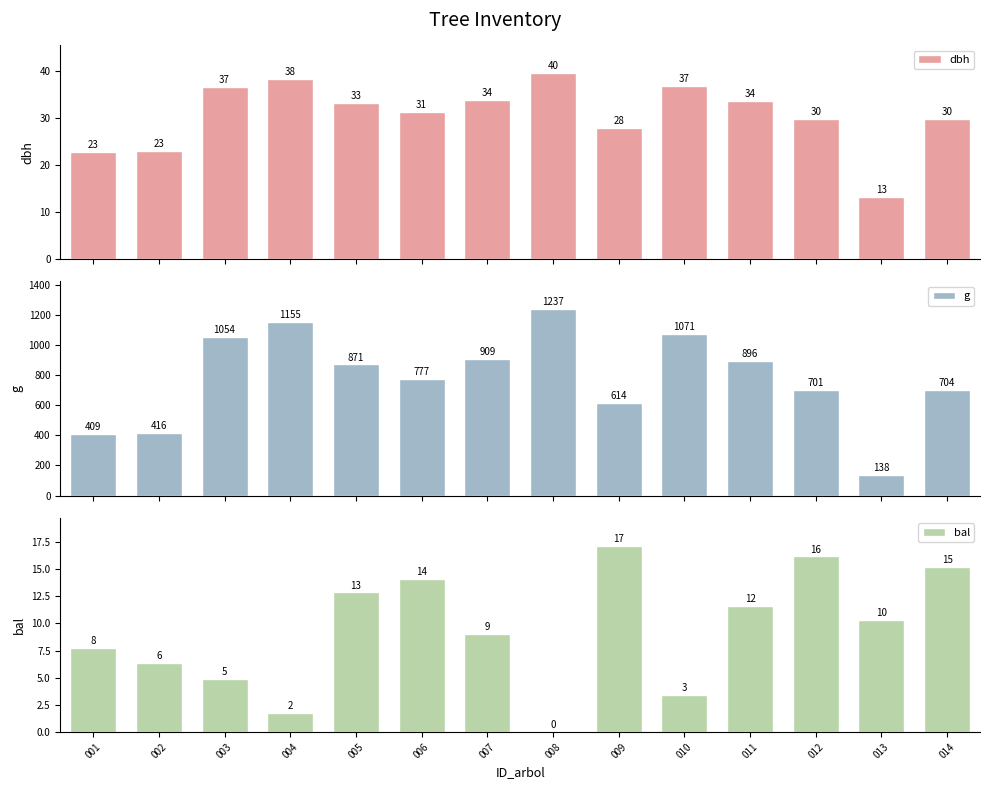

At which label does dbh reach its minimum?

013